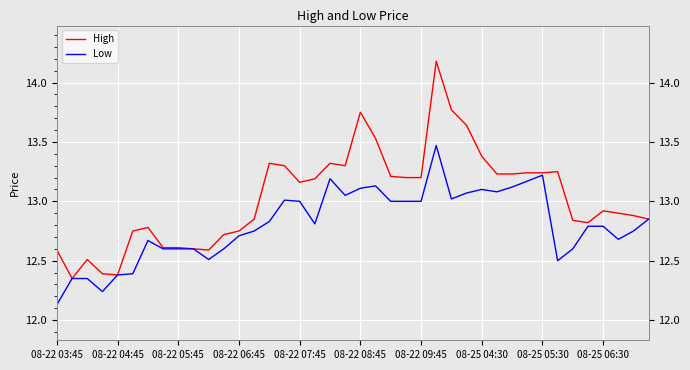

What is the maximum value shown in the chart?

14.2